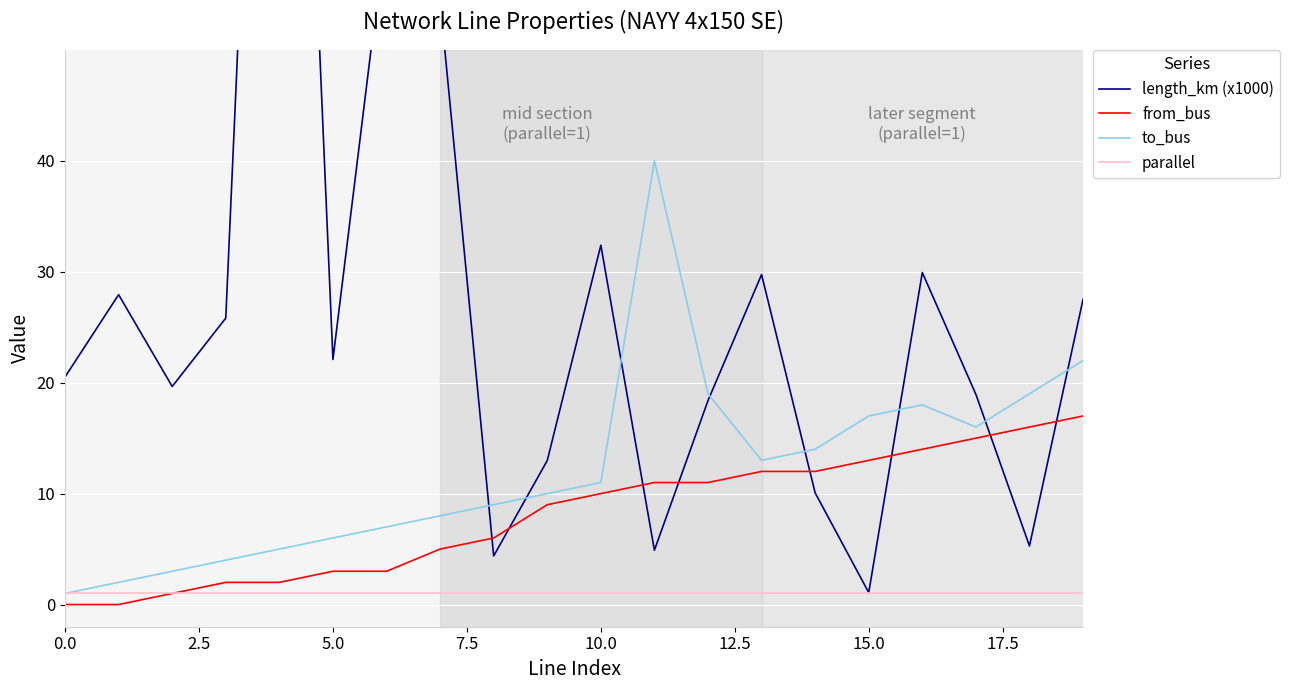

Which series has the largest total across all categories?

length_km (x1000)